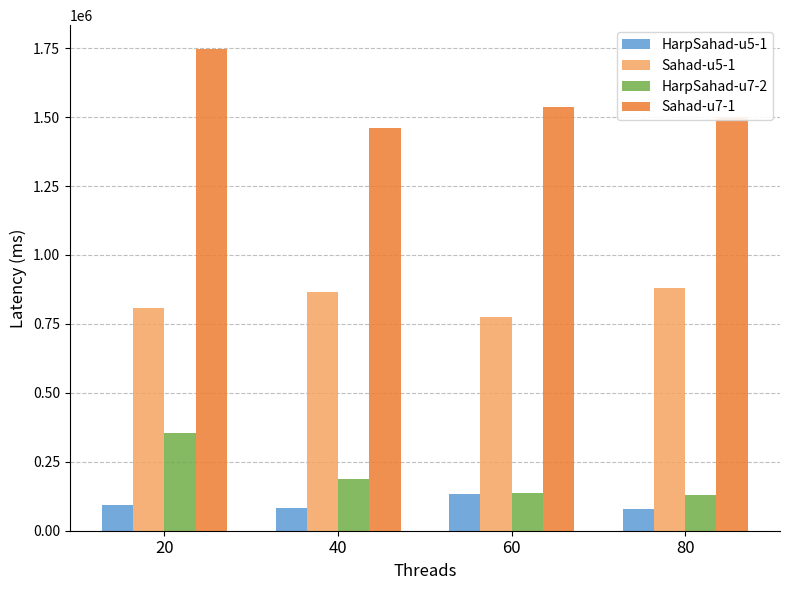

At 20, list the series in order from largest to smallest.

Sahad-u7-1, Sahad-u5-1, HarpSahad-u7-2, HarpSahad-u5-1